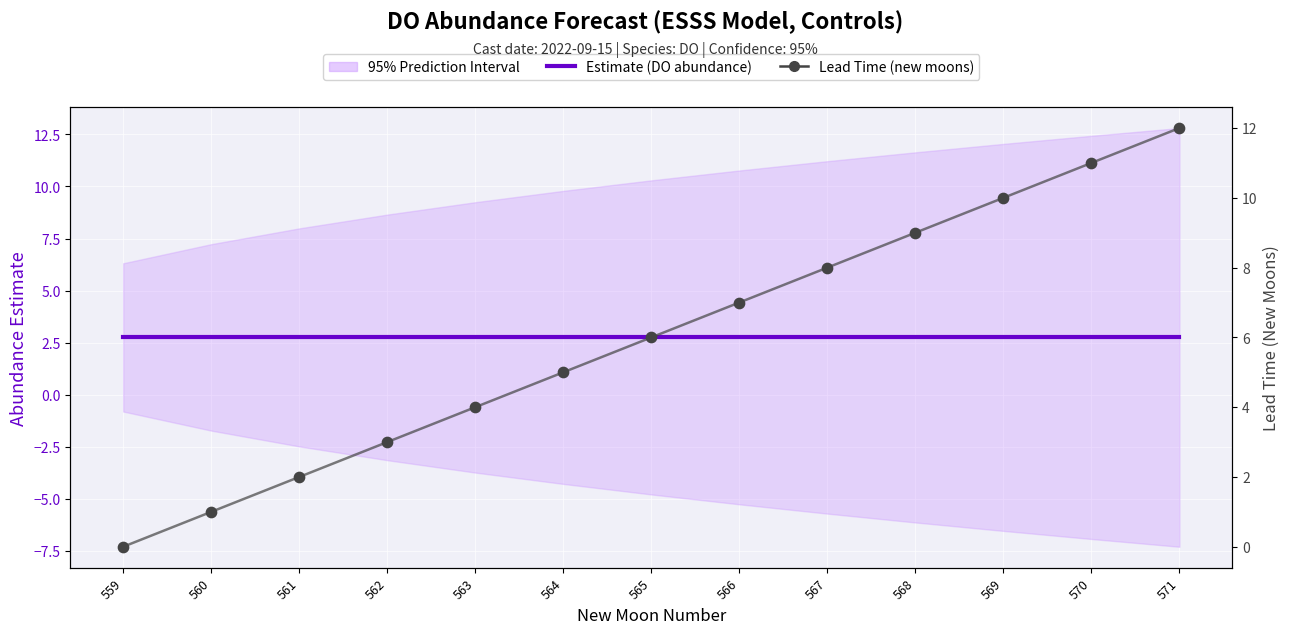

What is the total value across all series at 565?

8.7